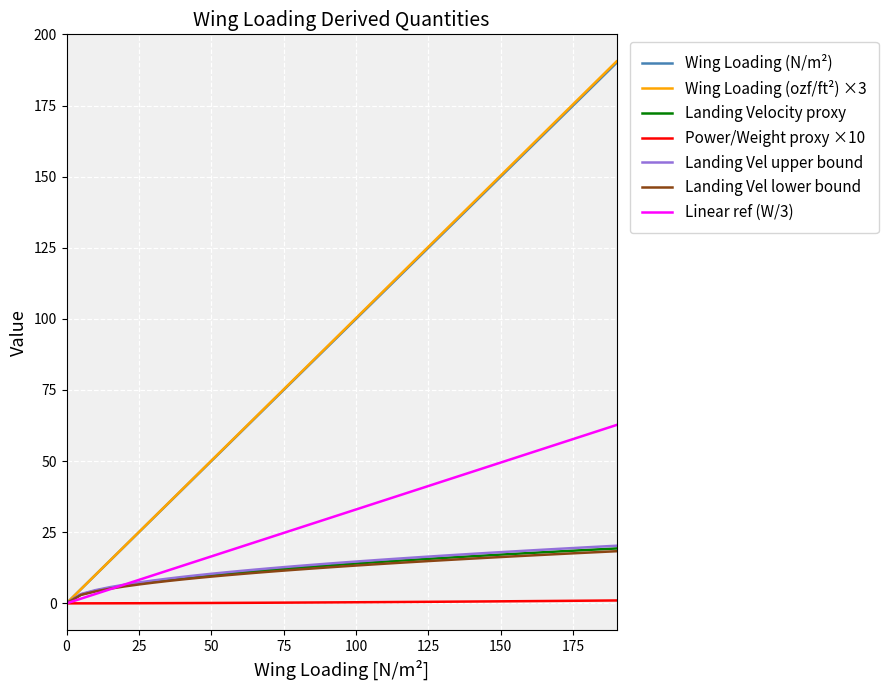

Does the chart display data point markers on the line(s)?

No